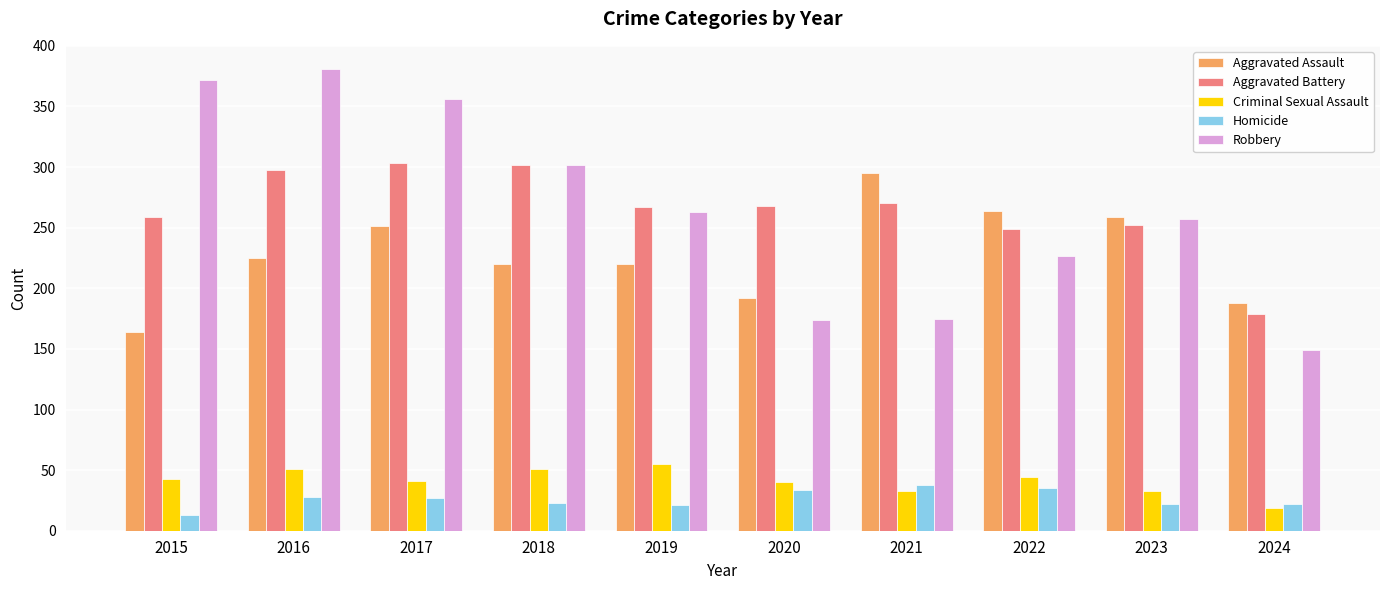

What is the difference between the second highest and second lowest values in the Aggravated Battery series?

53